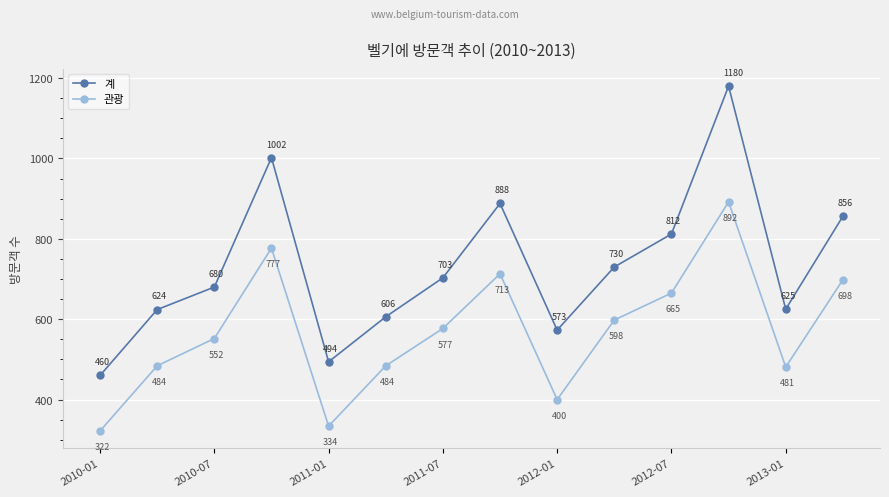

Rank the series by their average value, from highest to lowest.

계, 관광